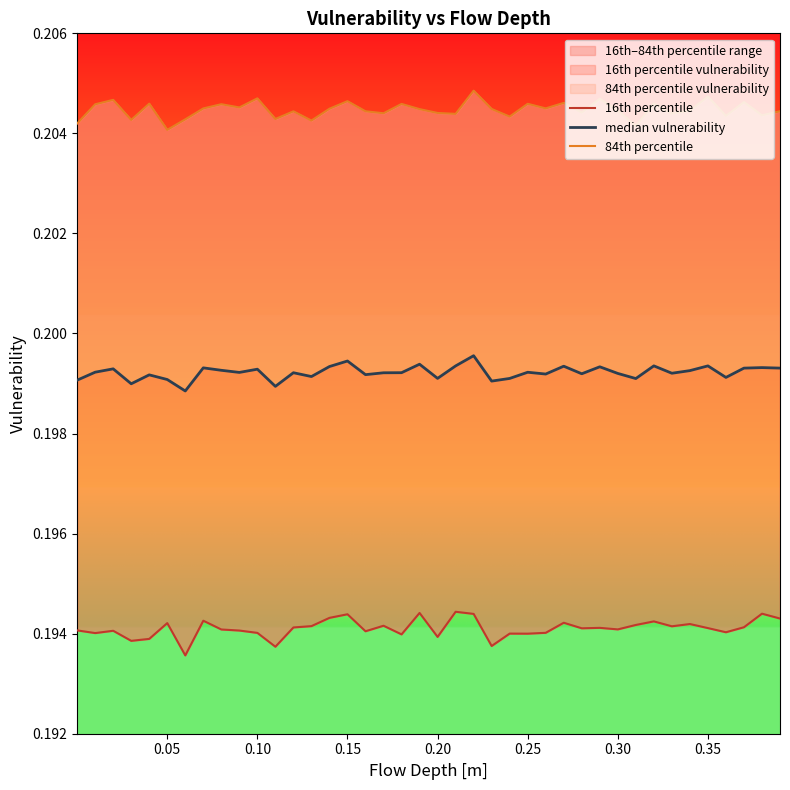

Rank the series by their average value, from lowest to highest.

16th percentile, median vulnerability, 84th percentile